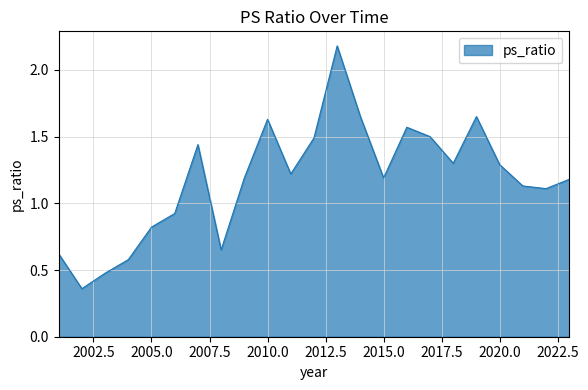

Does the chart have visible grid lines?

Yes